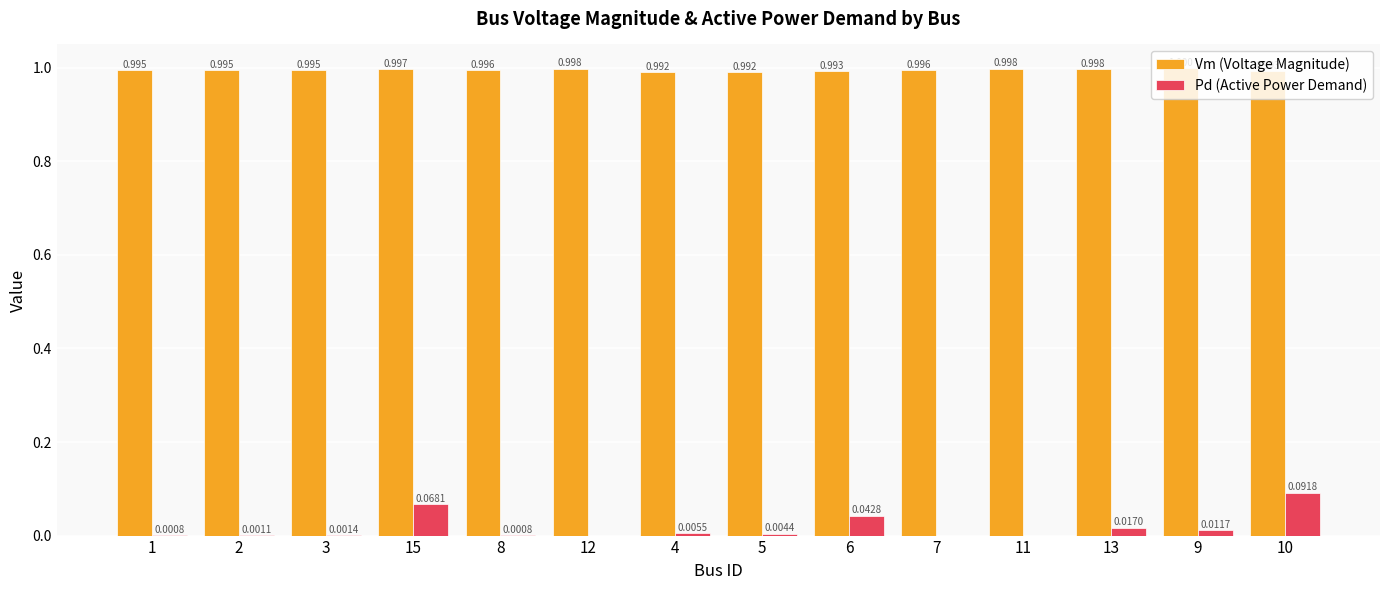

How many groups of bars are there?

14